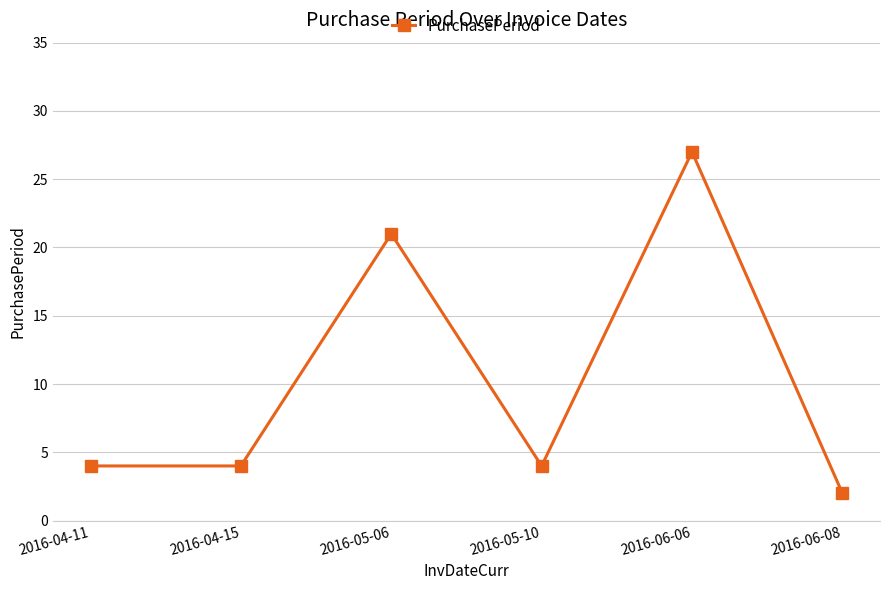

At which label is the value closest to 14?

2016-05-06